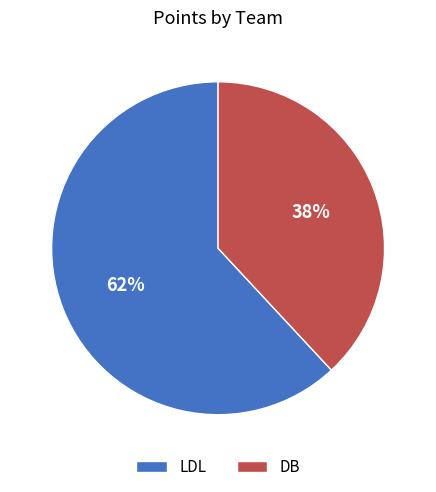

Which category has the smallest portion of the pie?

DB